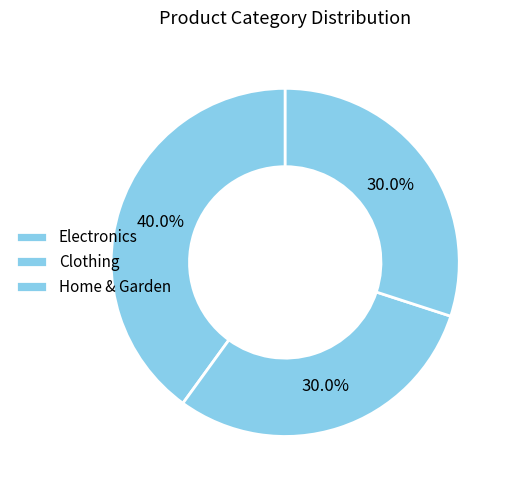

Does any single category account for the majority?

No